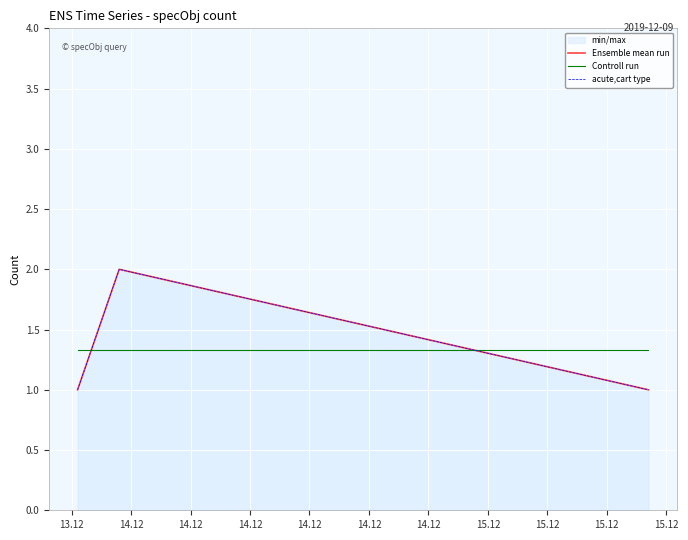

How many series are shown in this chart?

3